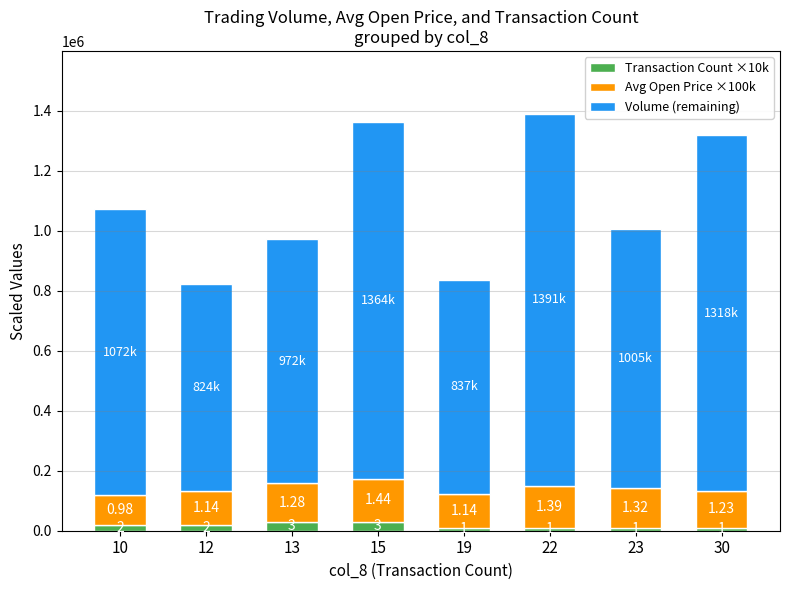

The Volume (remaining) series shows 1113575 at 13. True or false?

False